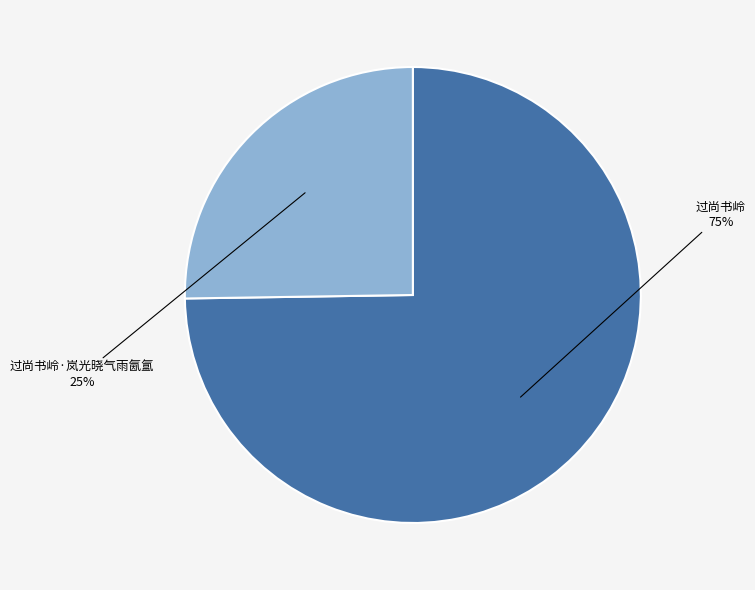

Which category accounts for the majority?

过尚书岭